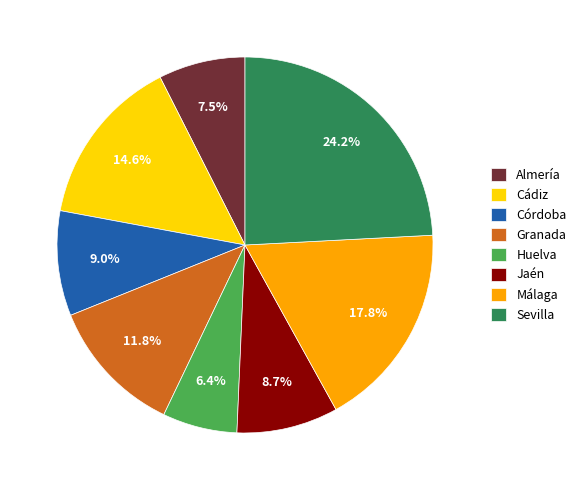

What percentage is NOT represented by Huelva?

93.6%